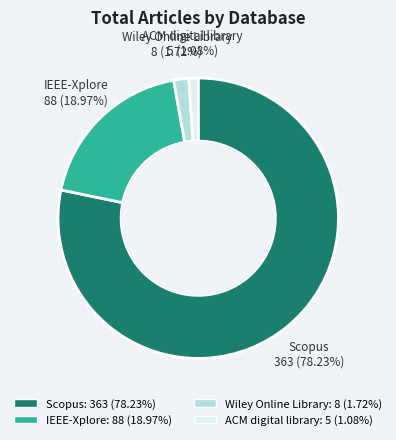

What is the total percentage of ACM digital library and Wiley Online Library?

2.8%